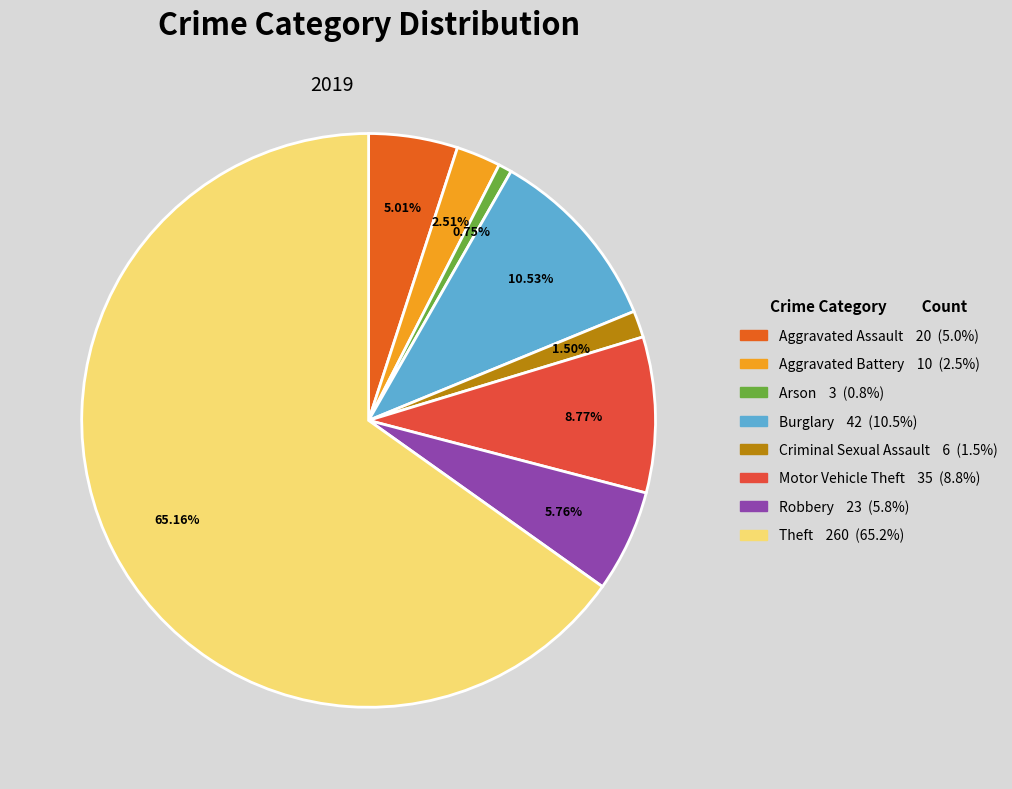

Approximately how many times larger is the value at Motor Vehicle Theft compared to Aggravated Assault?

1.8